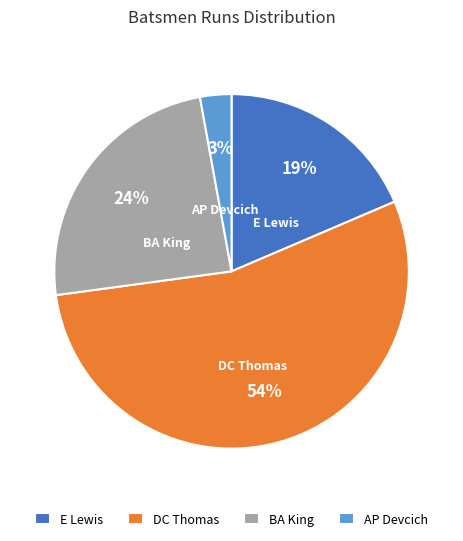

To the nearest percent, what is the average slice percentage?

25%